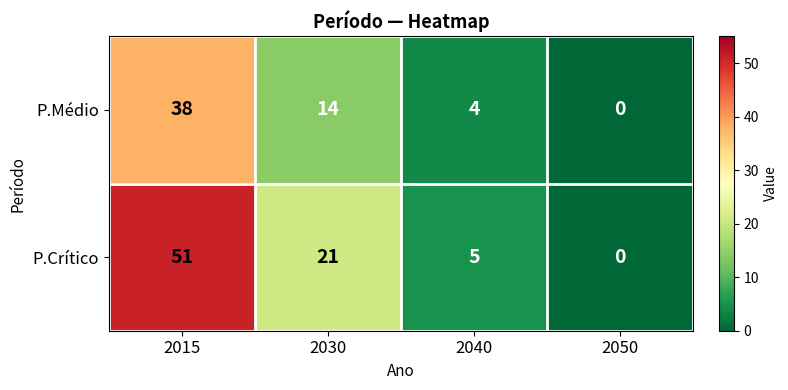

What is the difference between the maximum and minimum values in the P.Crítico series?

51